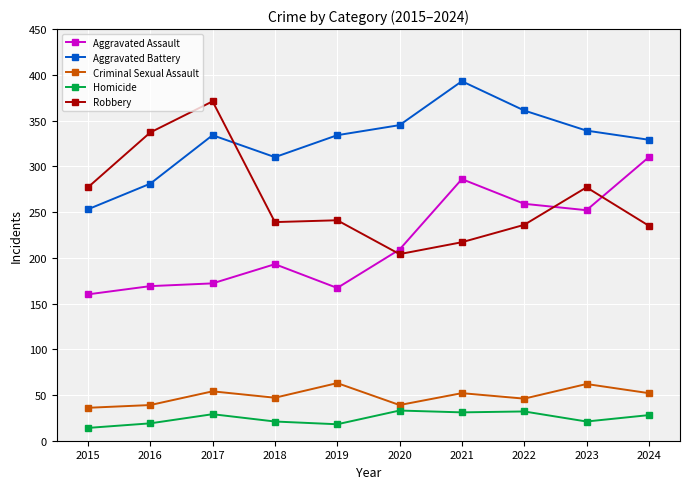

Which series has the largest total across all categories?

Aggravated Battery